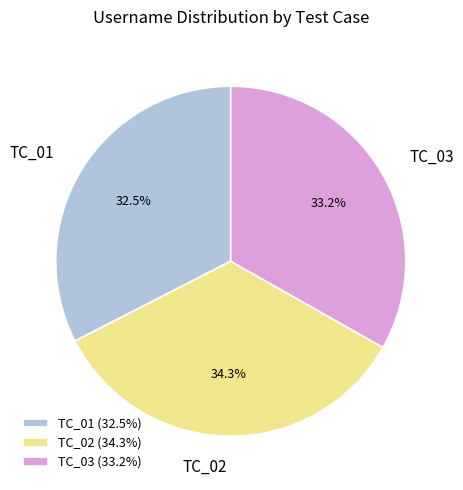

Is there a majority slice in this chart?

No